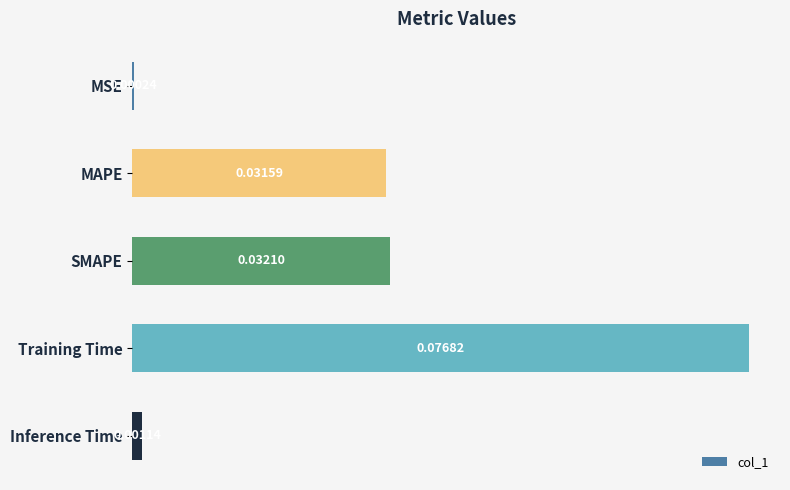

Does the chart contain any negative values?

No